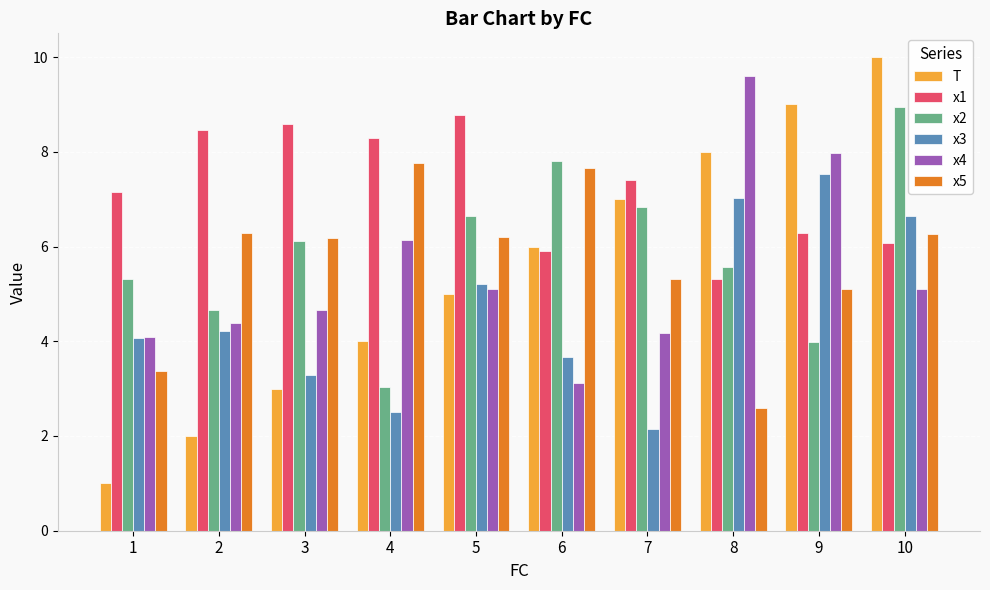

What is the lowest value of the x4 series?

3.1